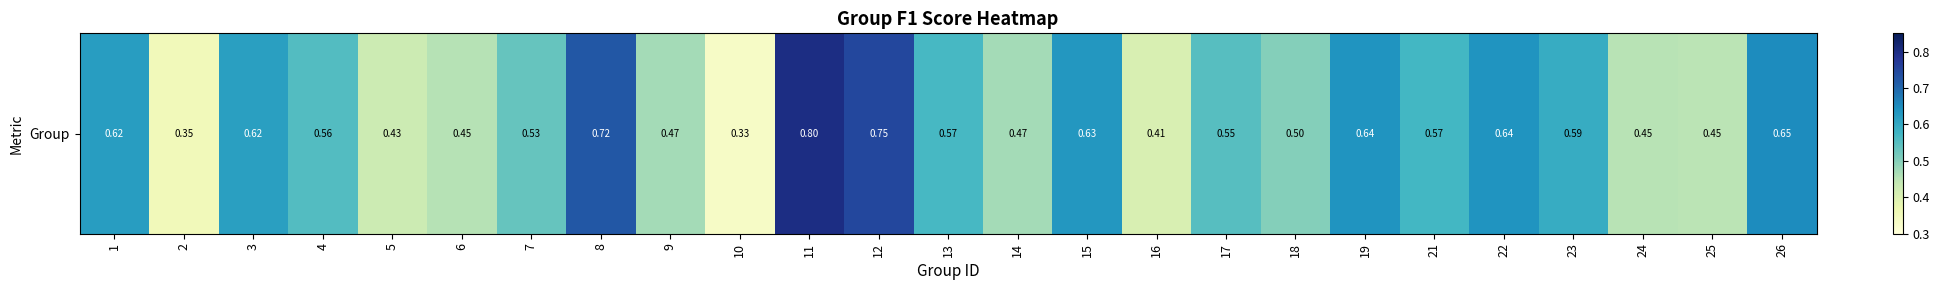

The chart shows a value of 0.1 at 7. True or false?

False